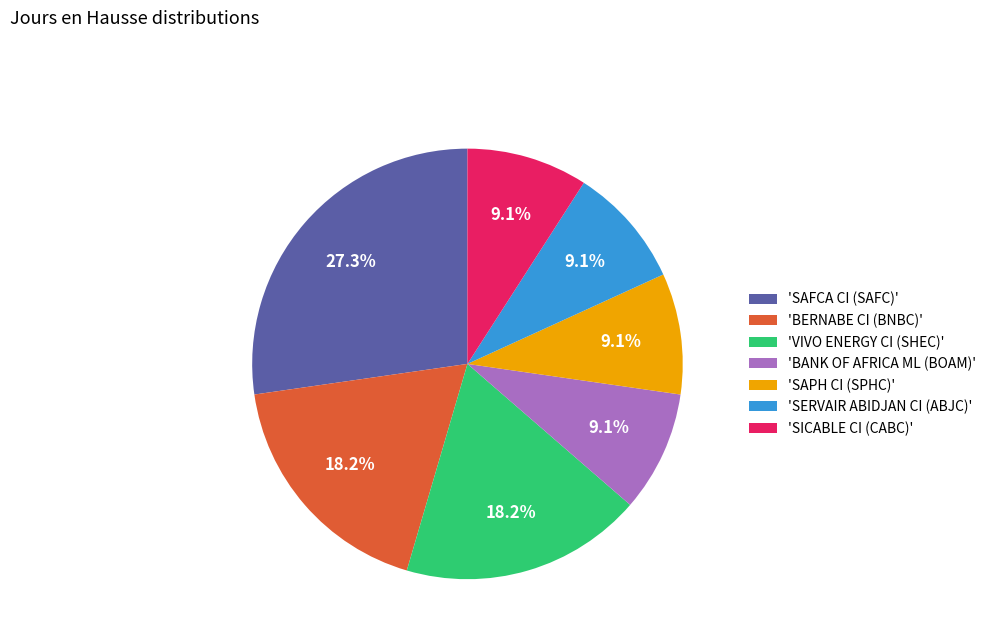

Do 'SERVAIR ABIDJAN CI (ABJC)' and 'BANK OF AFRICA ML (BOAM)' together represent more than half of the pie?

No